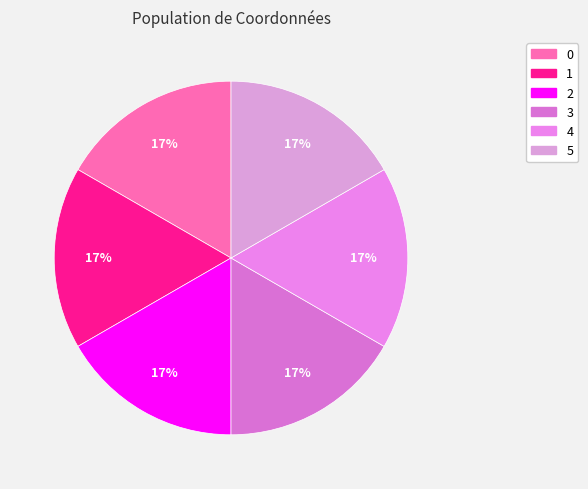

To the nearest percent, what is the average slice percentage?

17%